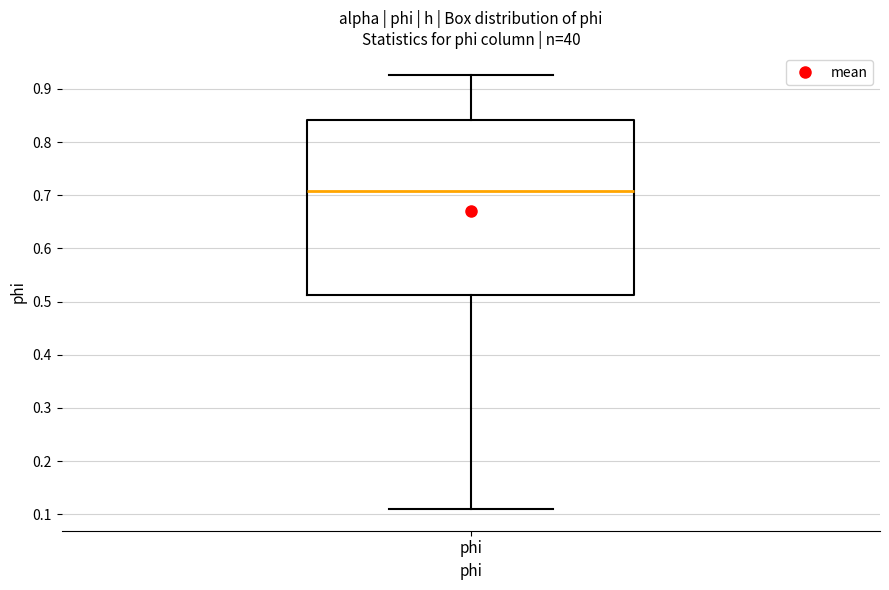

Read this box plot against the y-axis: the position of the median line, the range covered by the box, and the ends of both whiskers. The values are not printed on the chart, so give them approximately, as read against the axis.

median 0.71, box 0.51 to 0.84, whiskers 0.11 to 0.93